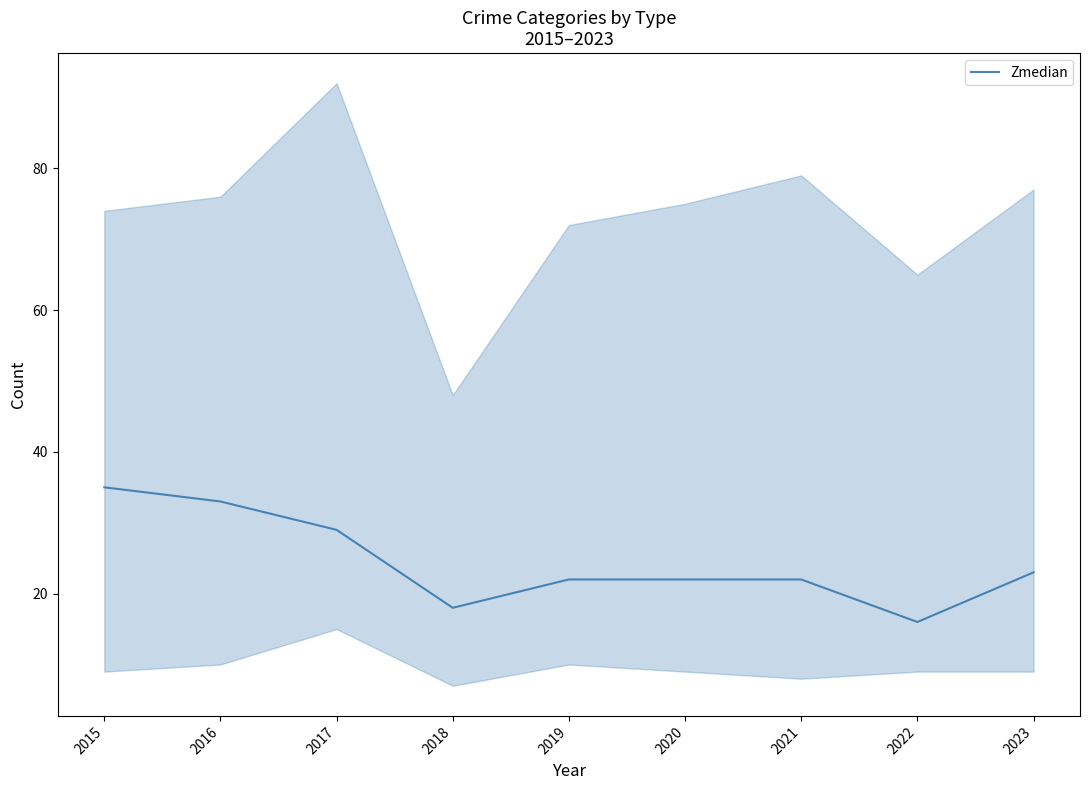

What is the difference between the values at 2015 and 2017?

6